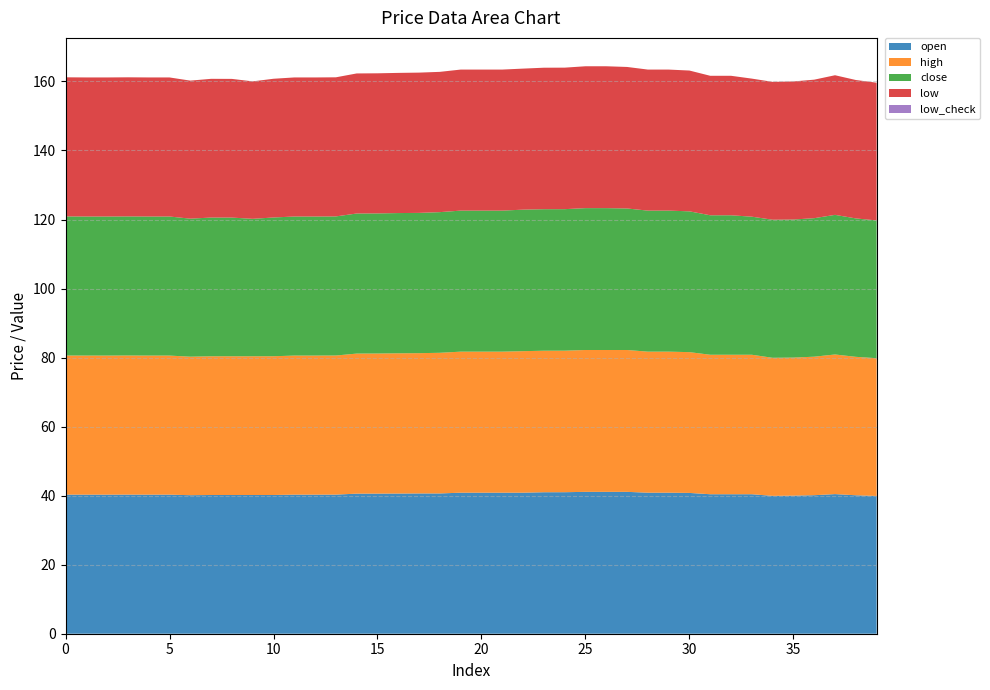

Reading left to right, what are all the values shown in this chart?

open: 40.3	40.3	40.3	40.3	40.3	40.3	40.1	40.2	40.2	40.2	40.2	40.3	40.3	40.3	40.6	40.6	40.6	40.6	40.6	40.9	40.9	40.9	40.9	41.0	41.0	41.1	41.1	41.1	40.9	40.9	40.8	40.4	40.4	40.4	39.9	40.0	40.1	40.5	40.1	39.9
high: 40.3	40.3	40.3	40.3	40.3	40.3	40.1	40.2	40.2	40.2	40.2	40.3	40.3	40.3	40.6	40.6	40.6	40.6	40.8	40.9	40.9	40.9	41.0	41.0	41.0	41.1	41.1	41.1	40.9	40.9	40.8	40.4	40.4	40.4	40.0	40.0	40.1	40.5	40.1	39.9
close: 40.3	40.3	40.3	40.3	40.3	40.3	40.0	40.2	40.2	39.8	40.2	40.3	40.3	40.3	40.6	40.6	40.6	40.6	40.8	40.9	40.9	40.9	41.0	41.0	41.0	41.1	41.1	41.0	40.9	40.9	40.8	40.4	40.4	40.0	40.0	40.0	40.1	40.5	40.1	39.9
low: 40.3	40.3	40.3	40.3	40.3	40.3	40.0	40.2	40.2	39.8	40.2	40.3	40.3	40.3	40.6	40.6	40.6	40.6	40.6	40.9	40.9	40.9	40.9	41.0	41.0	41.1	41.1	41.0	40.9	40.9	40.8	40.4	40.4	40.0	39.9	40.0	40.1	40.5	40.1	39.9
low_check: 0.0	0.0	0.0	0.0	0.0	0.0	0.0	0.0	0.0	0.0	0.0	0.0	0.0	0.0	0.0	0.0	0.0	0.0	0.0	0.0	0.0	0.0	0.0	0.0	0.0	0.0	0.0	0.0	0.0	0.0	0.0	0.0	0.0	0.0	0.0	0.0	0.0	0.0	0.0	0.0